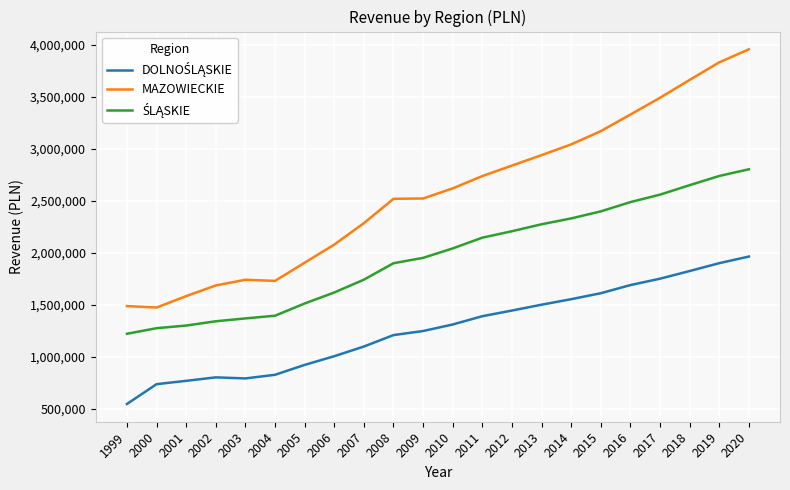

Does the chart display data point markers on the line(s)?

No